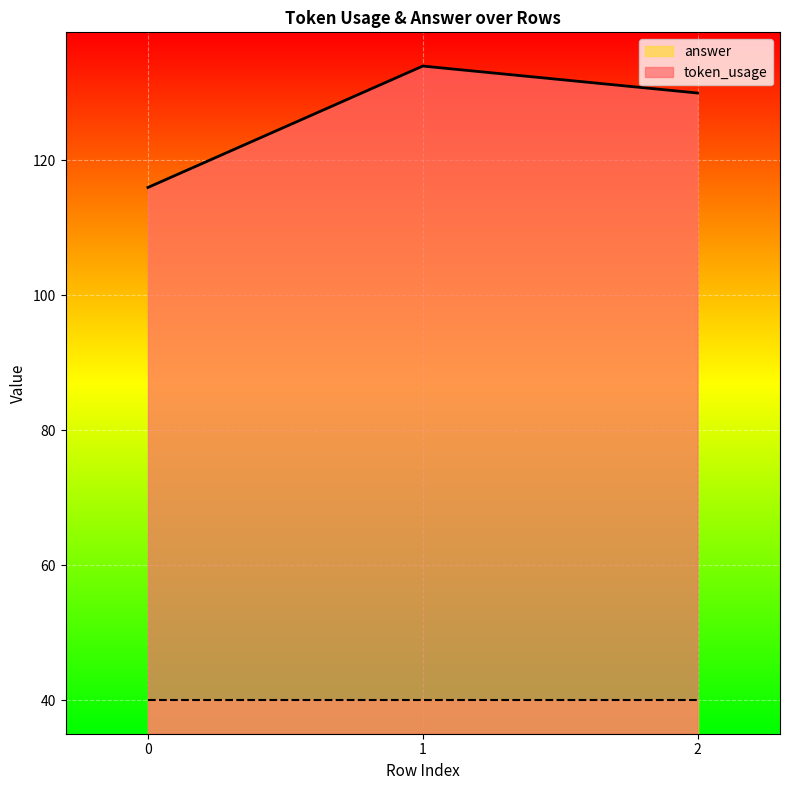

Is it true that the value at 1 is 134?

True